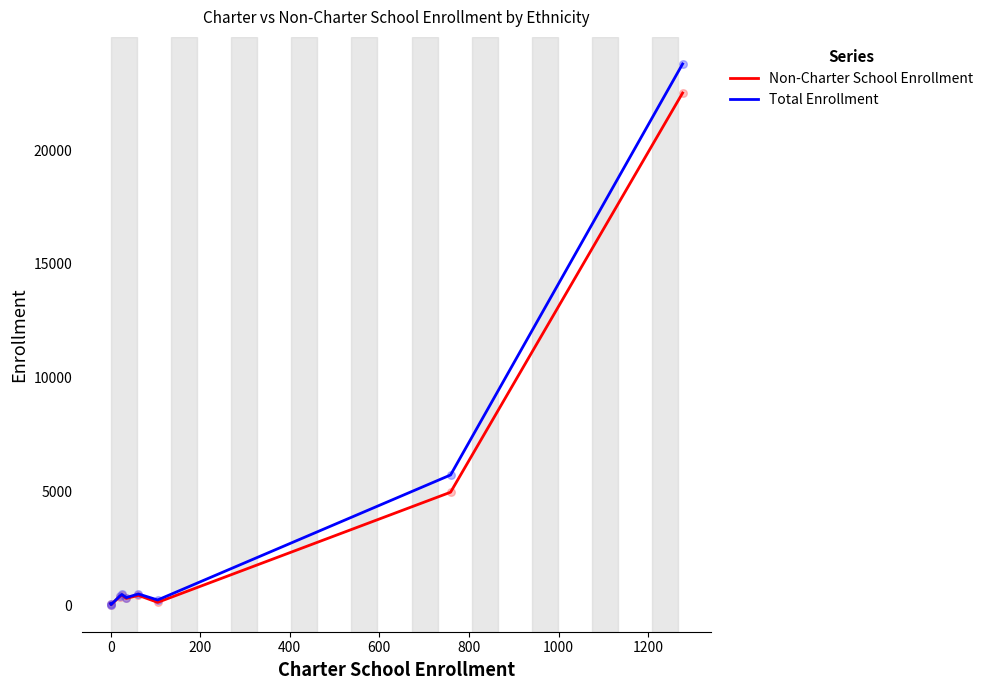

List the series in order of their peak value, lowest first.

Non-Charter School Enrollment, Total Enrollment